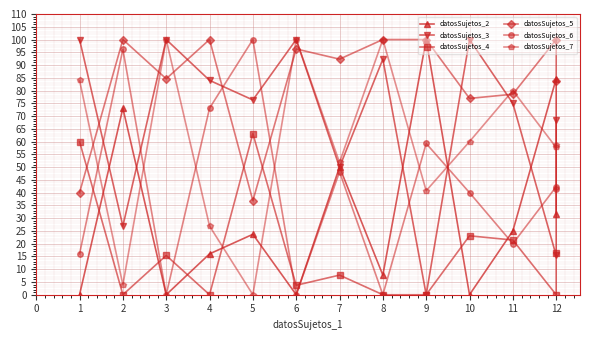

How many values in the datosSujetos_6 series exceed 41?

7